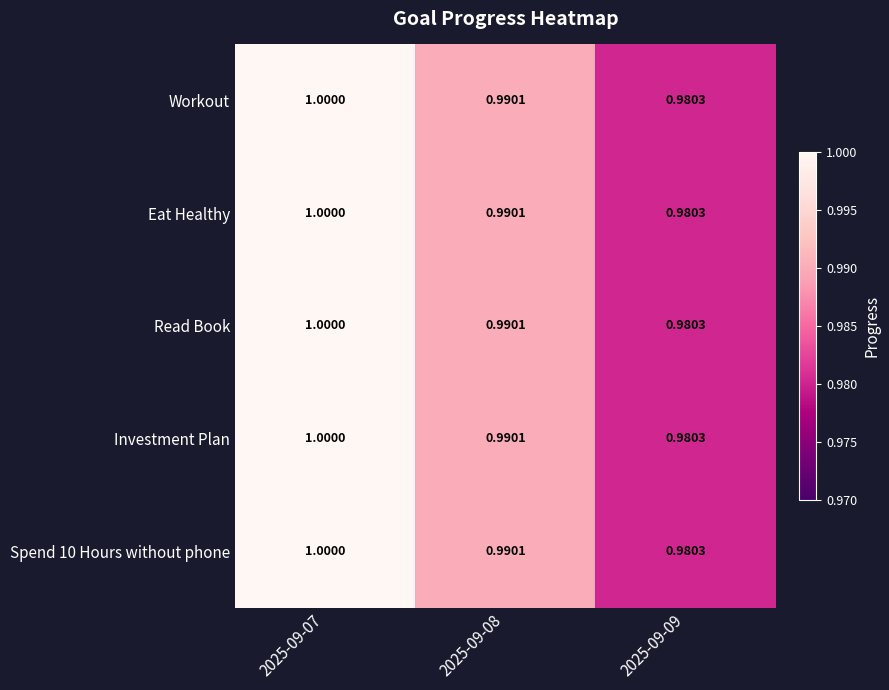

Is the value of Investment Plan at 2025-09-08 greater than the value of Eat Healthy at 2025-09-09?

Yes